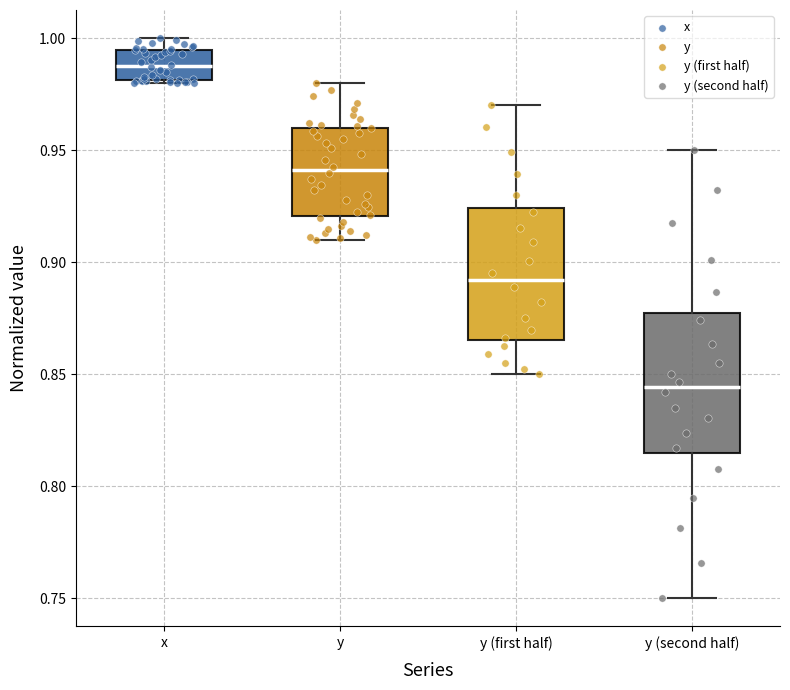

Where is the lower edge of the box for x on the y-axis? The values are not printed on the chart, so give them approximately, as read against the axis.

0.980